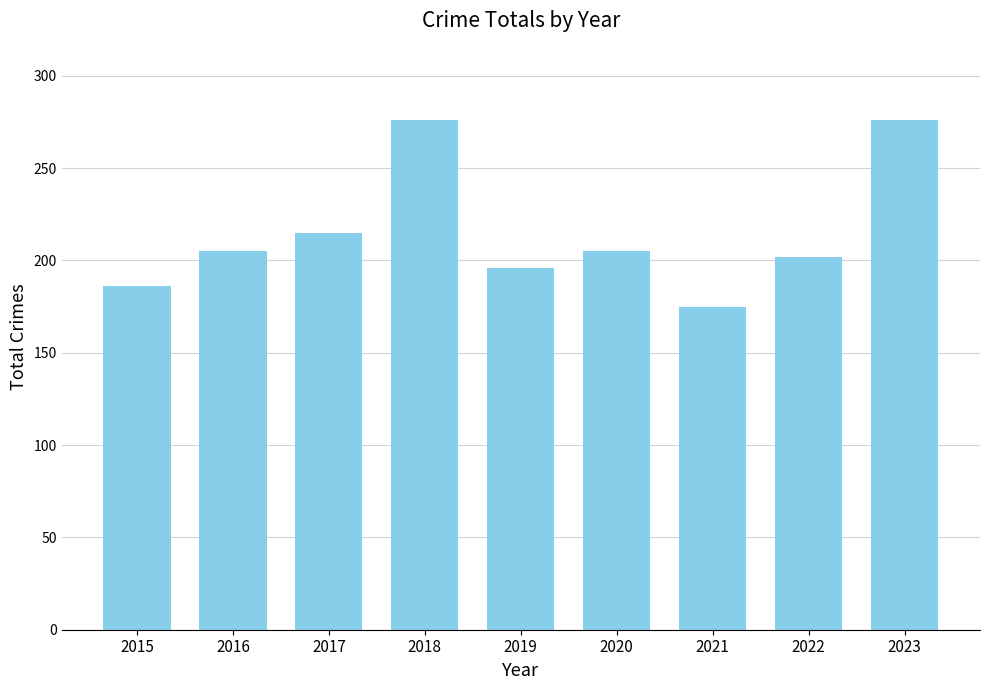

What is the value of the 3rd bar from the left?

215